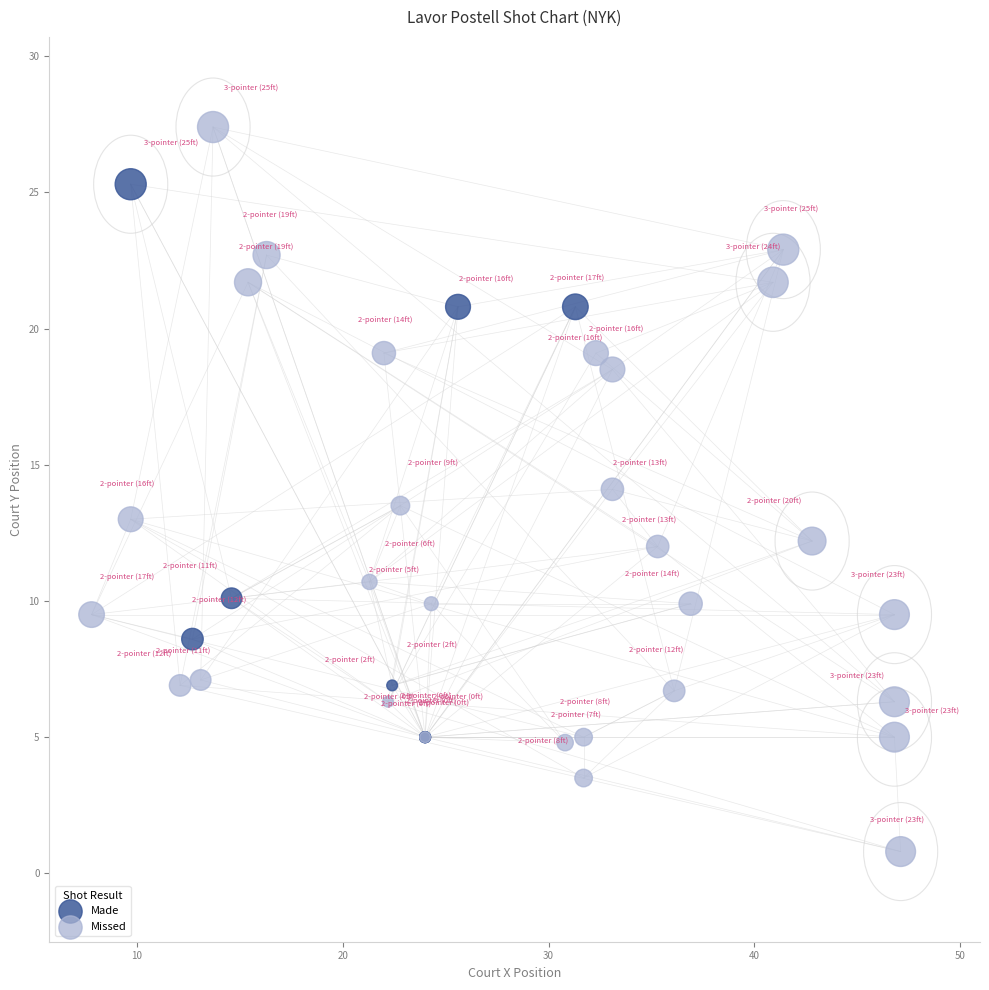

What are all the series names shown in the legend?

Made, Missed